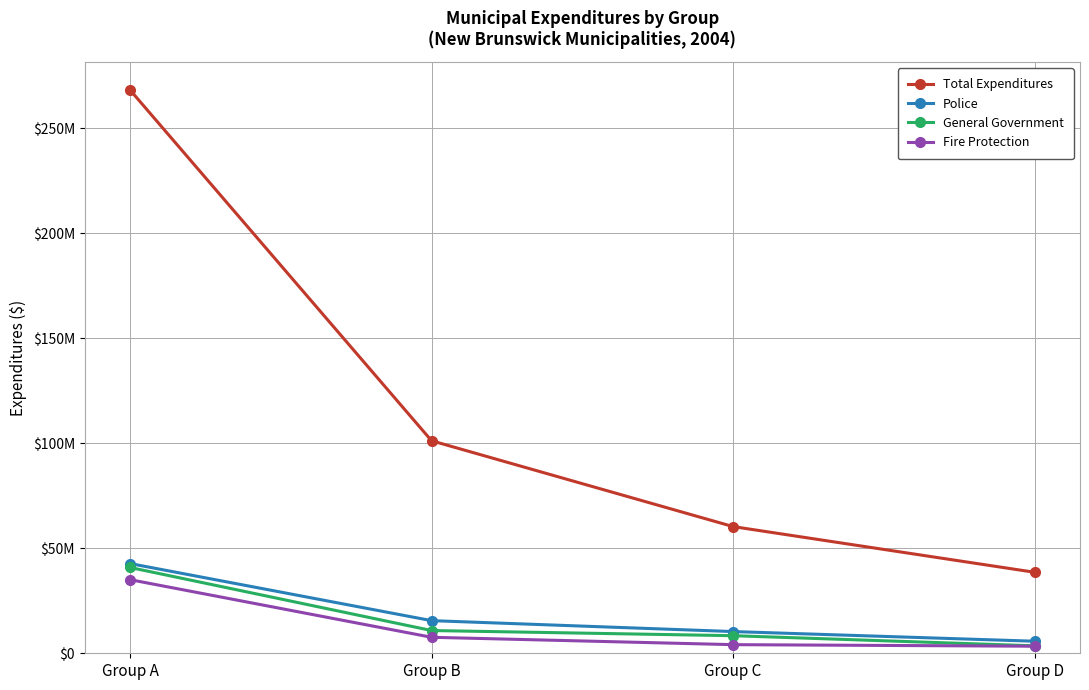

Reading left to right, transcribe all the data shown in this chart.

Total Expenditures: Group A=268238725	Group B=101185043	Group C=60314887	Group D=38555418
Police: Group A=42722936	Group B=15538342	Group C=10338930	Group D=5736948
General Government: Group A=40858738	Group B=10826828	Group C=8368946	Group D=3538453
Fire Protection: Group A=35051346	Group B=7615745	Group C=4105401	Group D=3362946